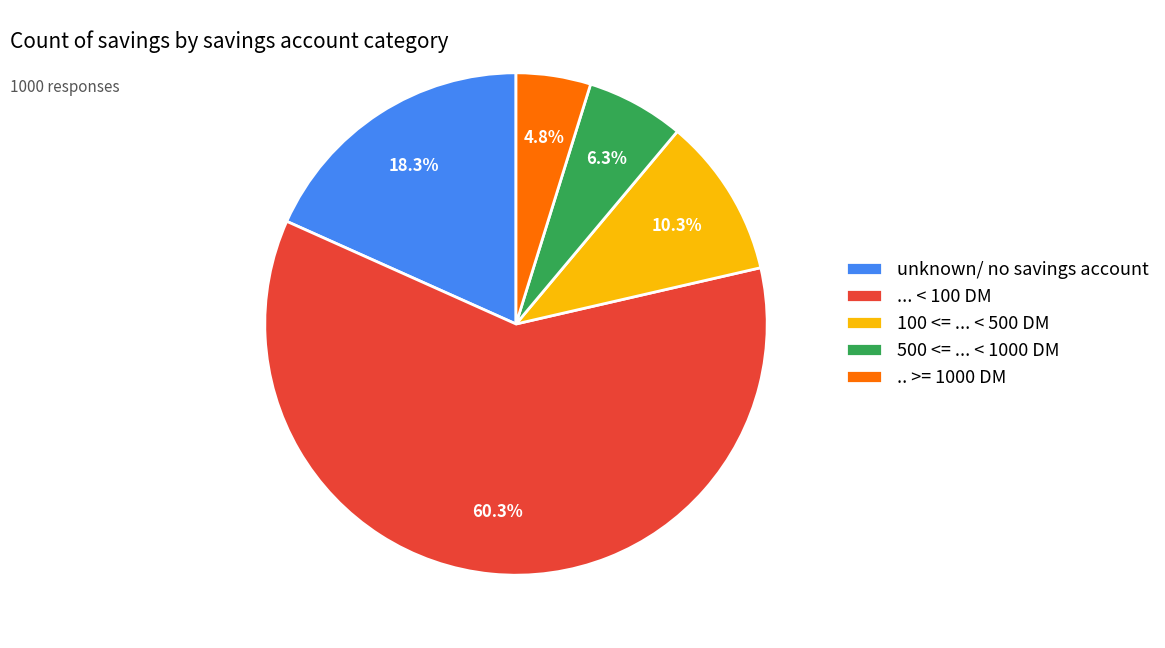

What percentage is the 100 <= ... < 500 DM slice, to the nearest percent?

10%